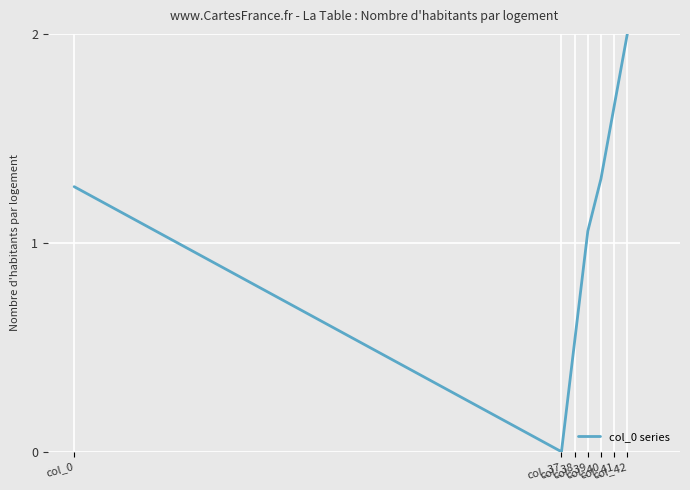

How many lines are shown in the chart?

1